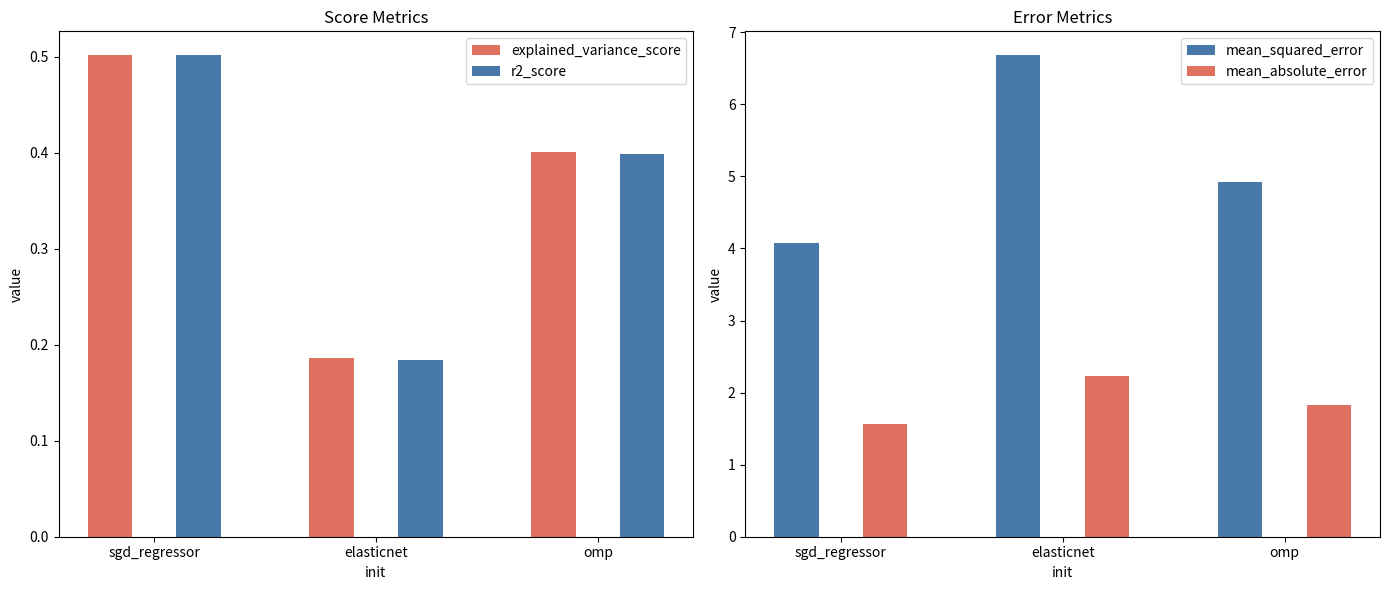

What is the spread (max minus min) of values at elasticnet?

6.5